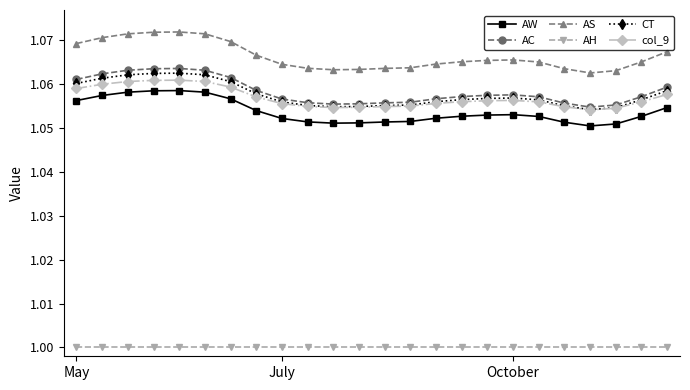

True or false: AC and AS cross at least once.

False